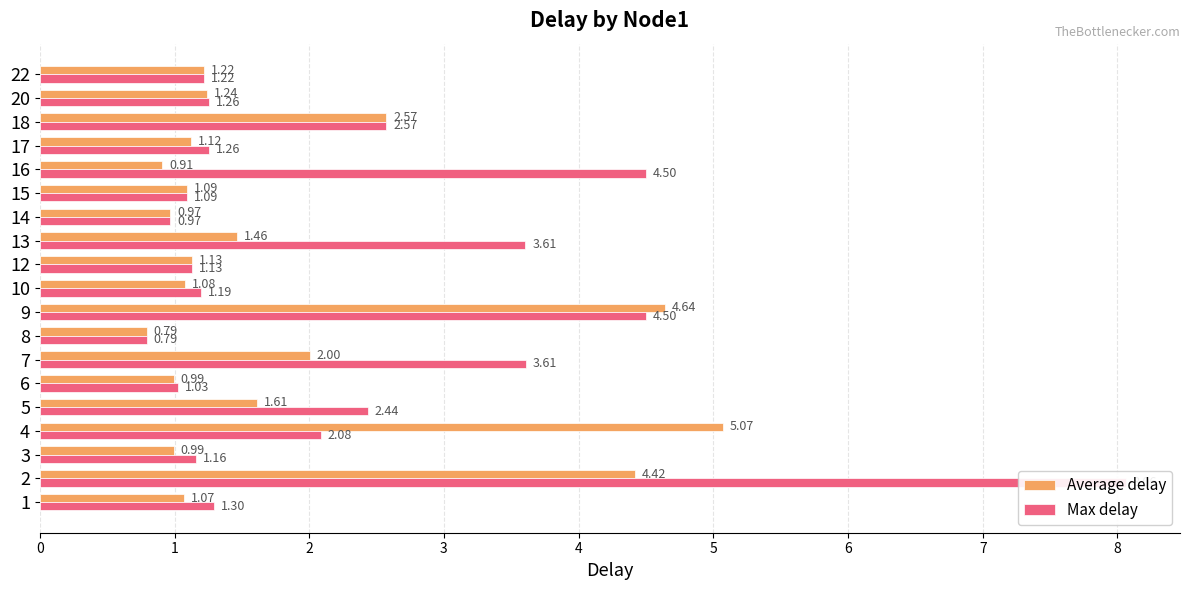

How many bars are there in total?

38